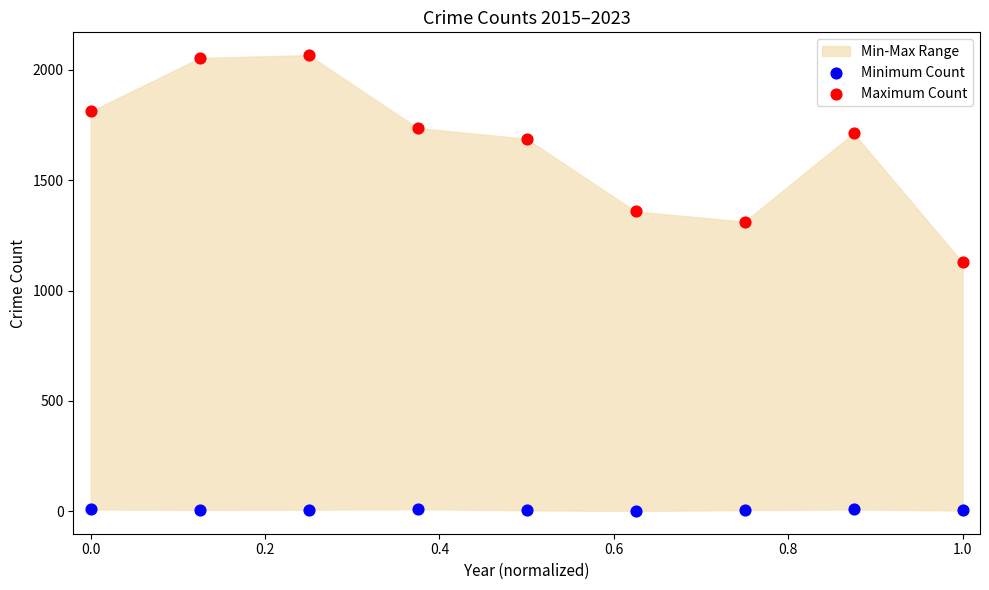

Across all data points, what is the range of Y values (max minus min)?

2064